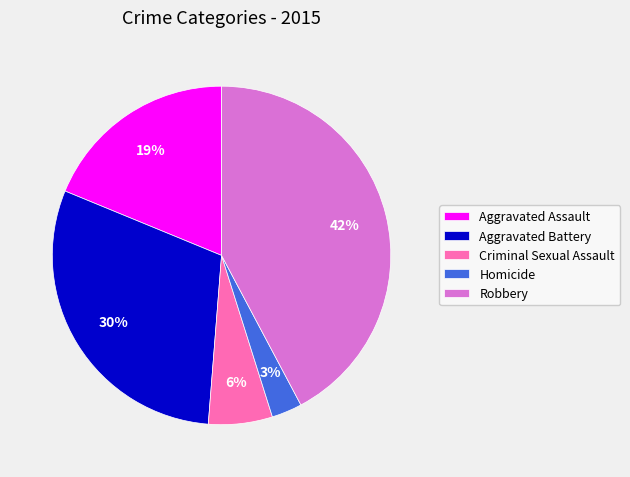

Do Robbery and Aggravated Assault together represent more than half of the pie?

Yes